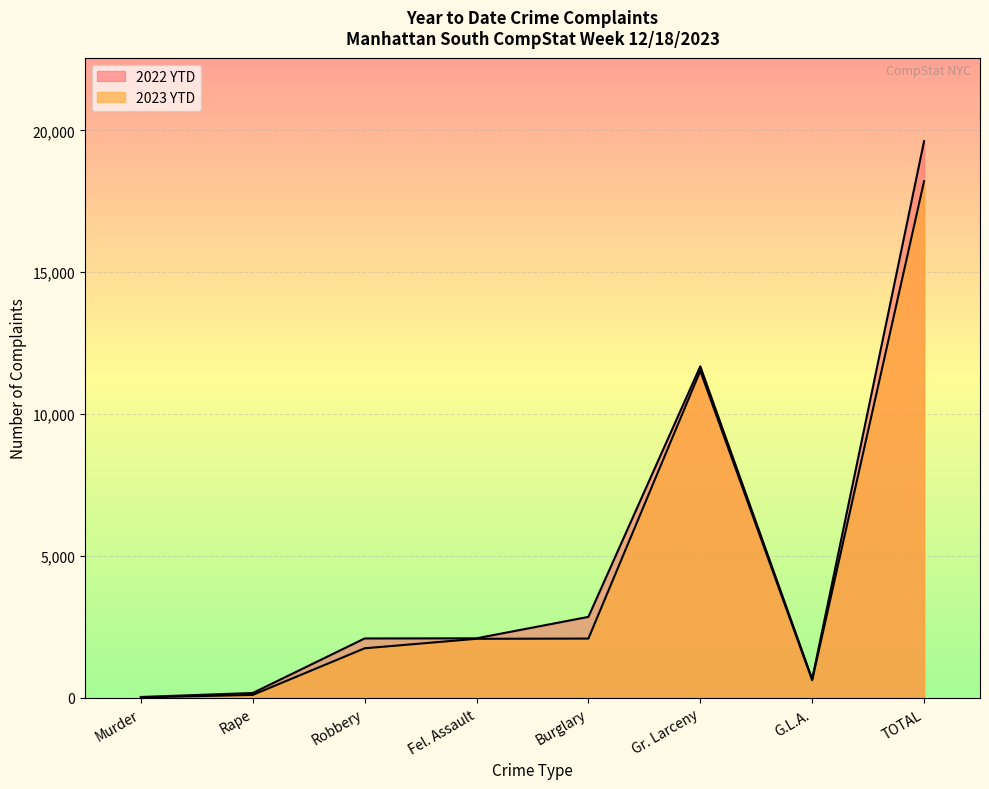

How many values in the 2023 YTD series exceed 2085?

3